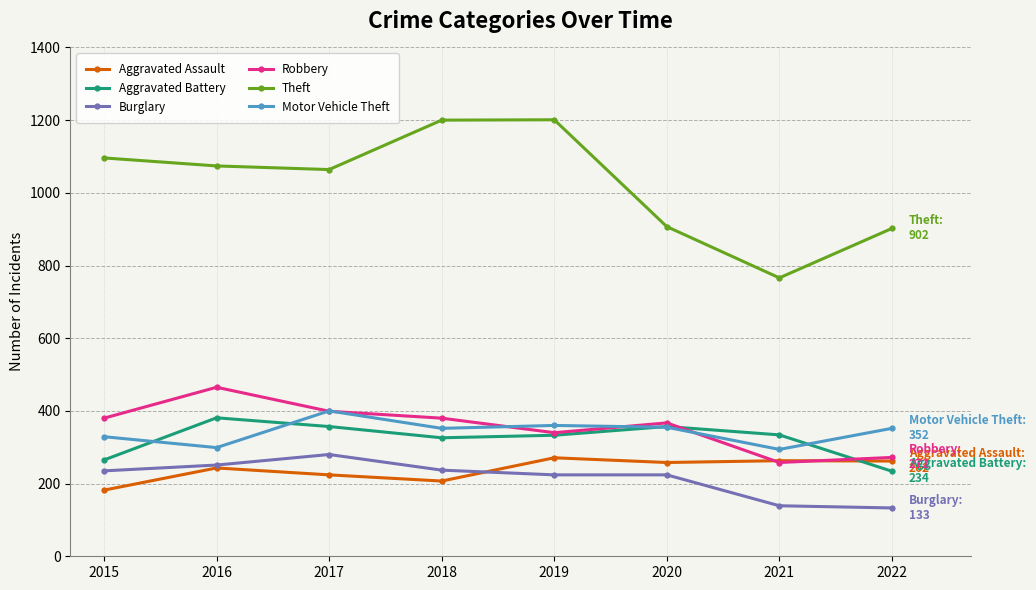

How many lines are shown in the chart?

6